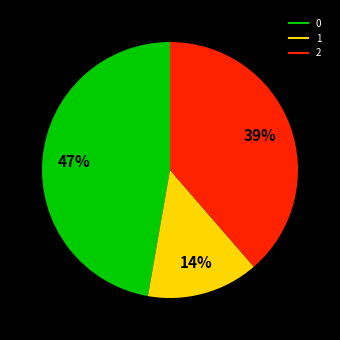

Combined, do 2 and 0 account for over 50%?

Yes